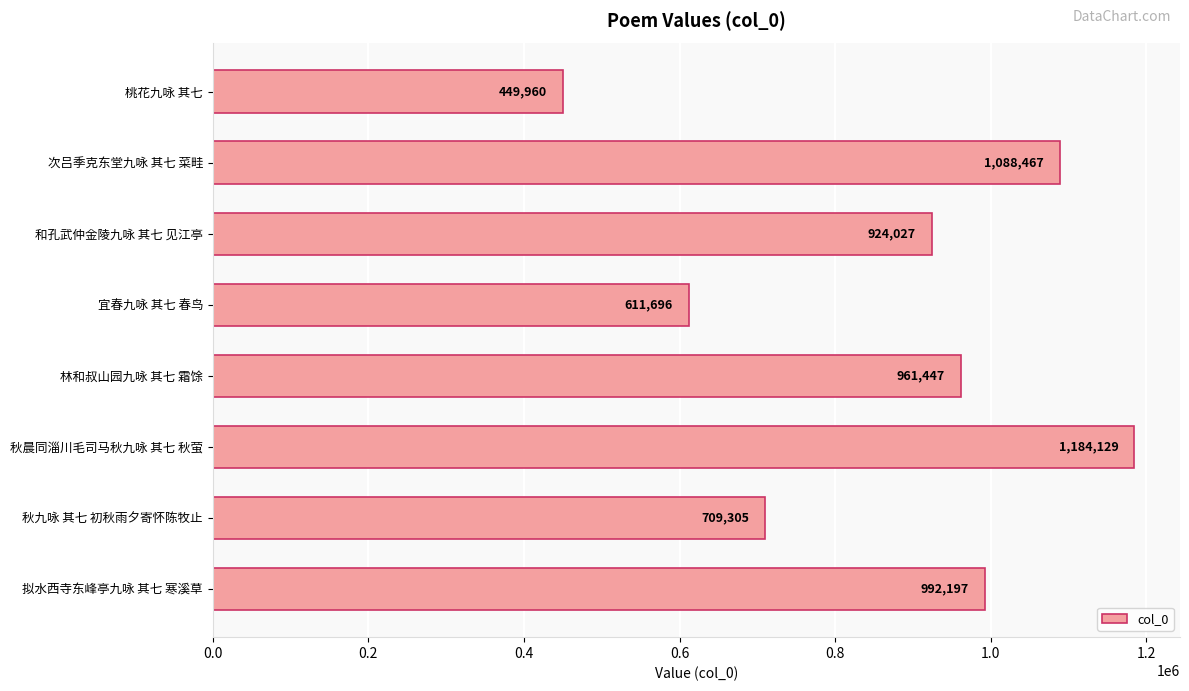

Count the values in the range 709305 to 1088467.

5